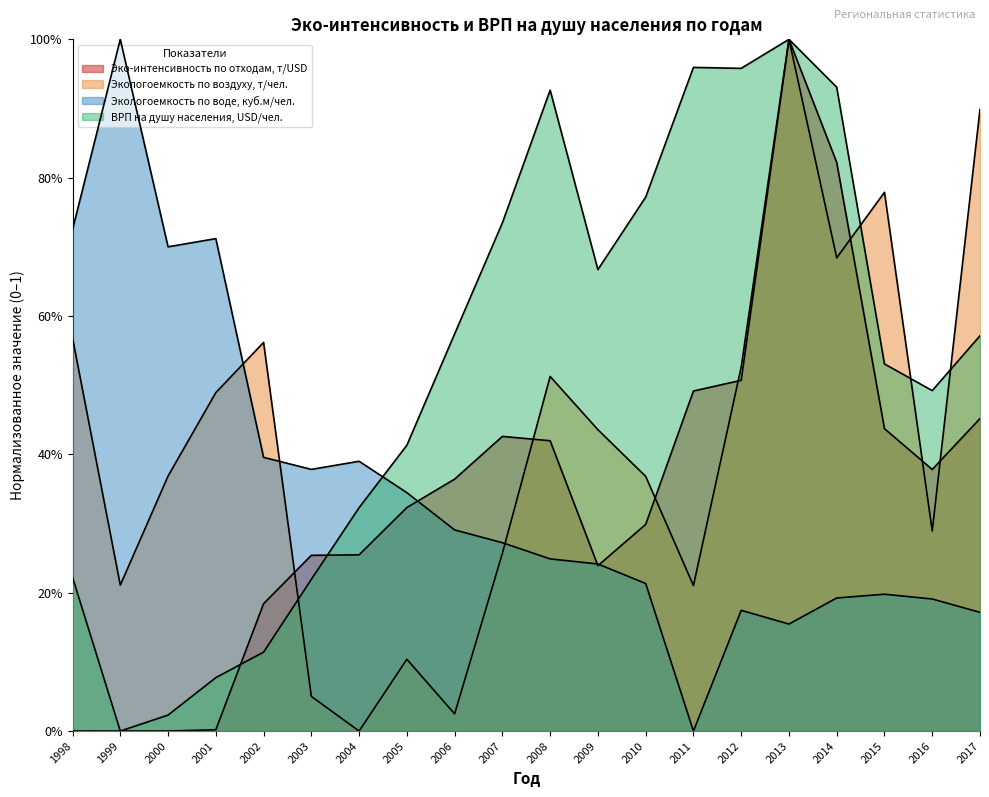

How many intersections are there between ВРП на душу населения, USD/чел. and Эко-интенсивность по отходам, т/USD?

2